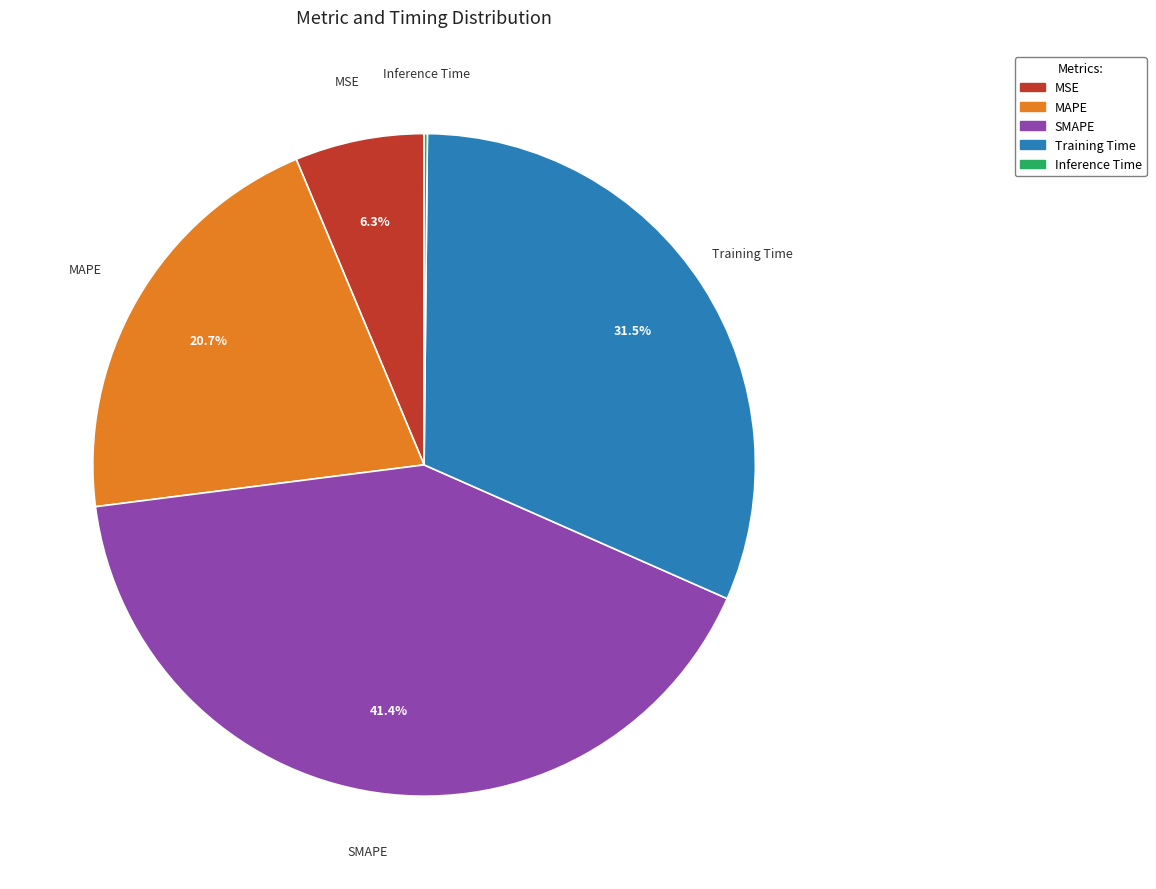

The MSE slice represents 1% of the pie. True or false?

False